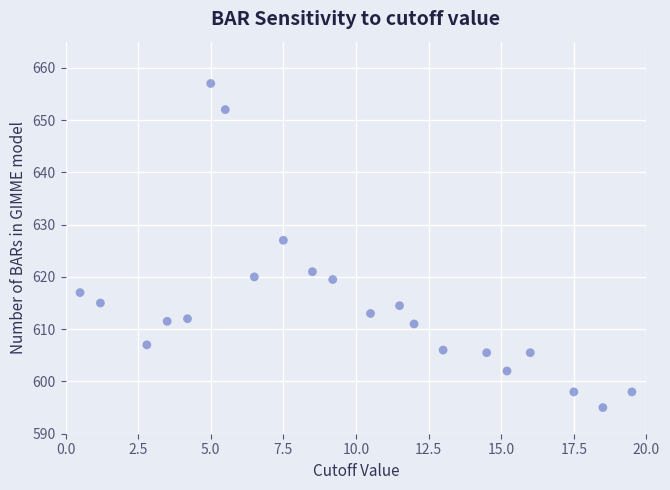

What Y value in the scatter plot is closest to 626?

627.0